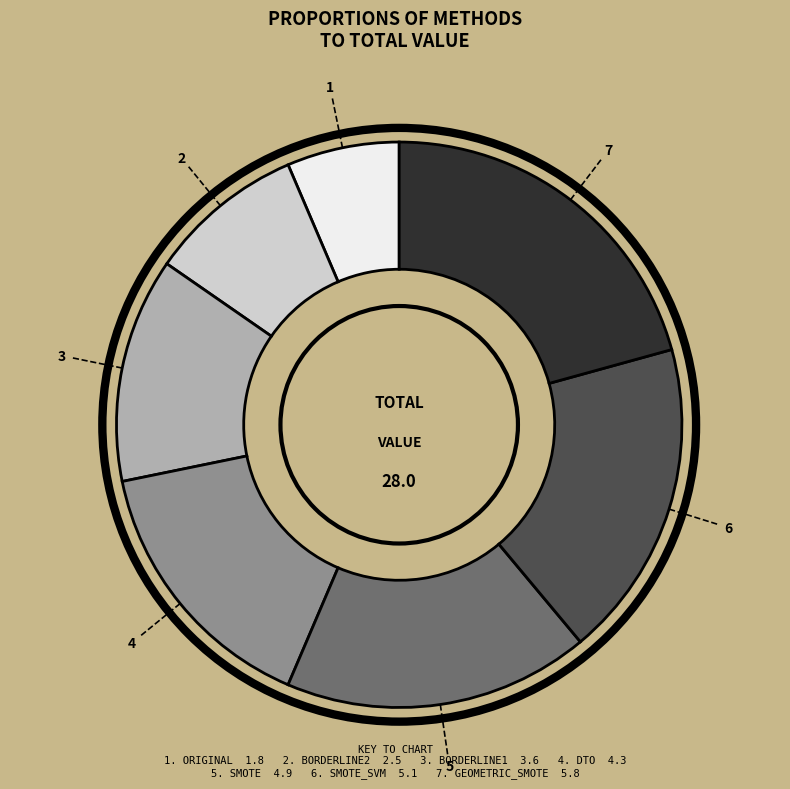

Is there a majority slice in this chart?

No